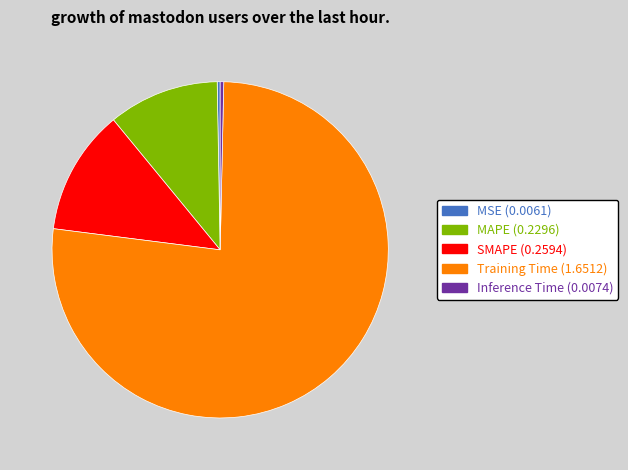

How many slices are in this pie chart?

5